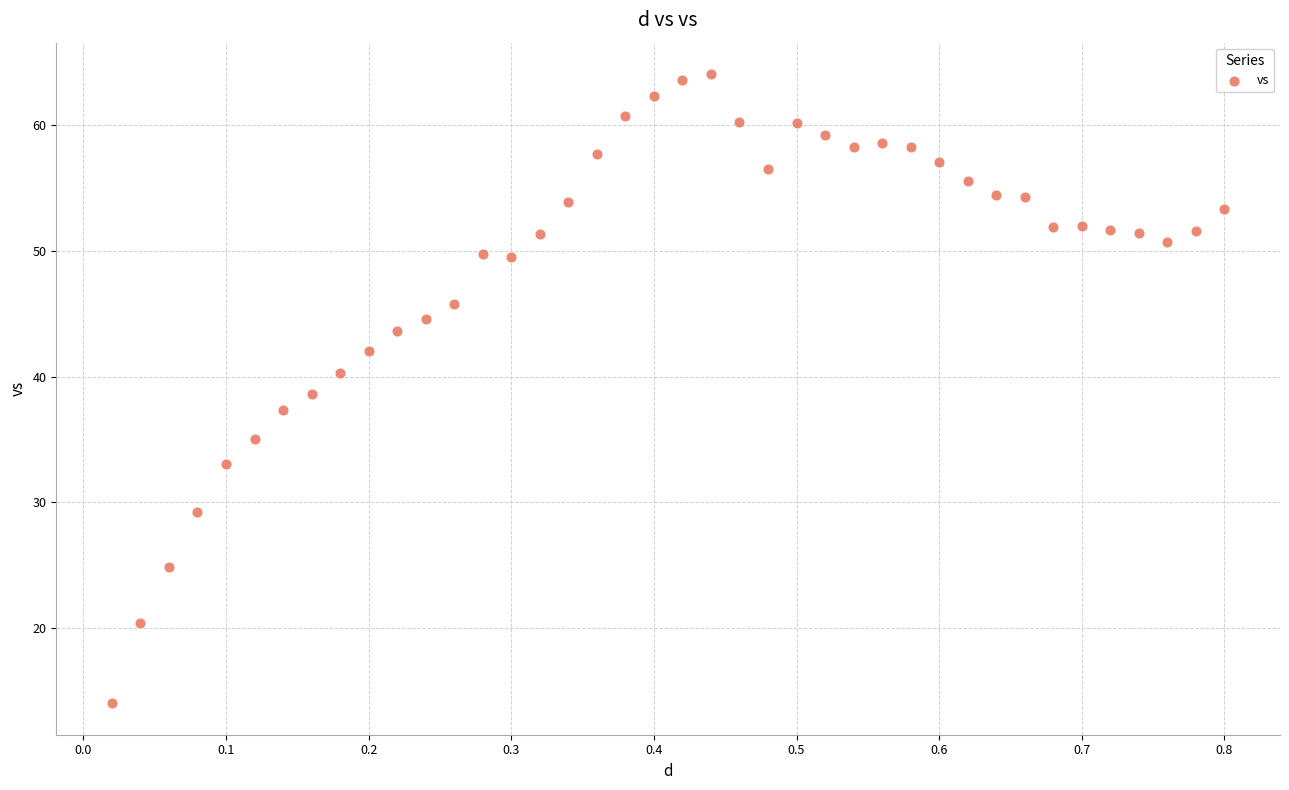

What is the range of X values (max minus min)?

0.8